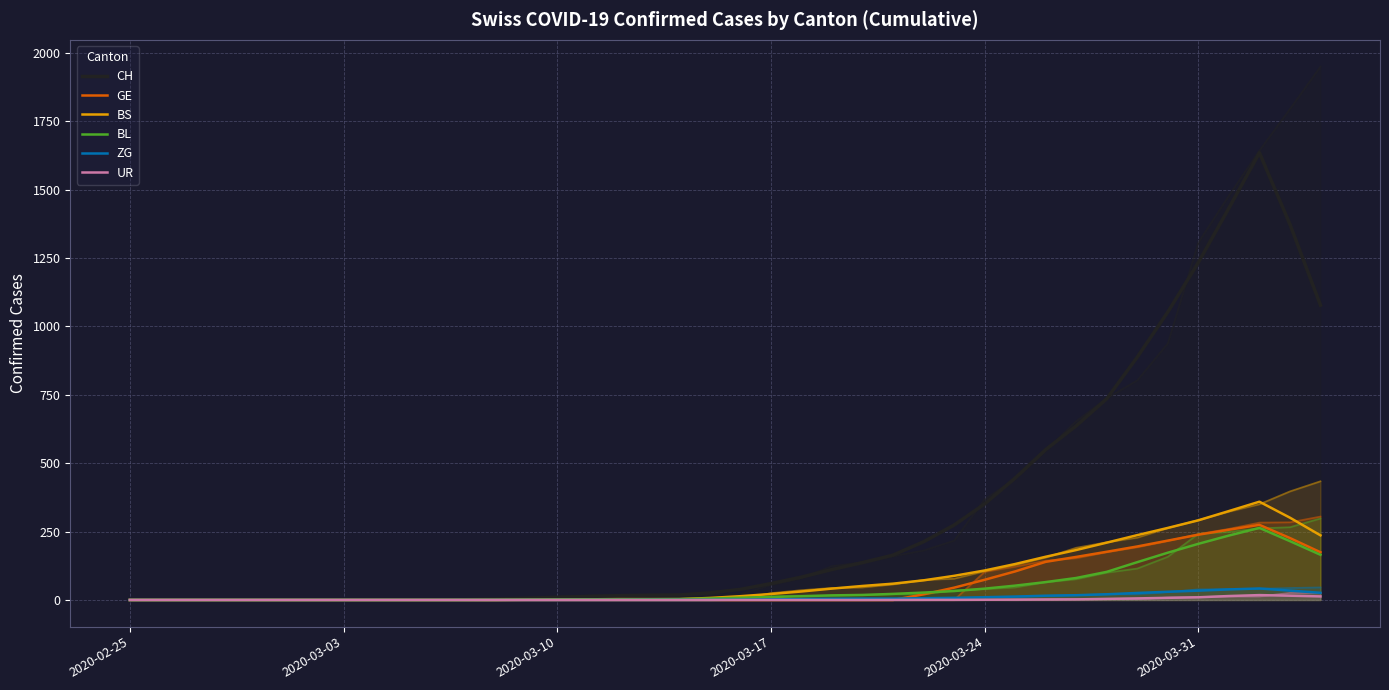

Rank the series by their maximum value, from lowest to highest.

UR, ZG, BL, GE, BS, CH